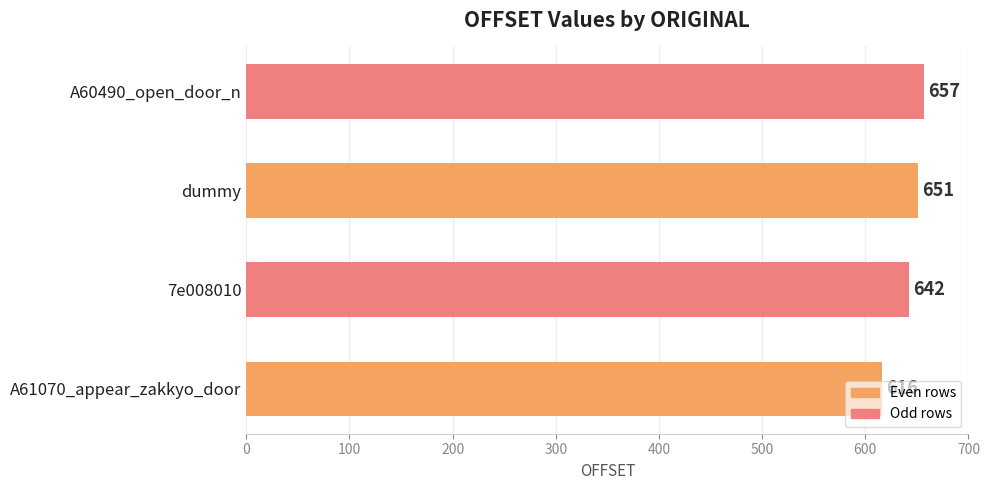

What value does the data have at 7e008010?

642